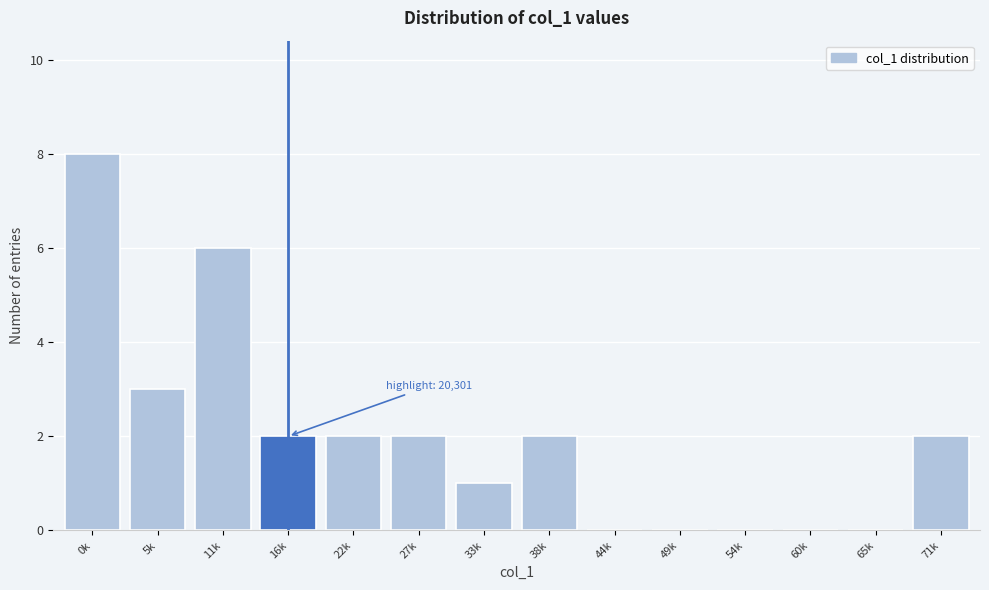

Reading right to left, transcribe all the data shown in this chart.

71k=2	65k=0	60k=0	54k=0	49k=0	44k=0	38k=2	33k=1	27k=2	22k=2	16k=2	11k=6	5k=3	0k=8